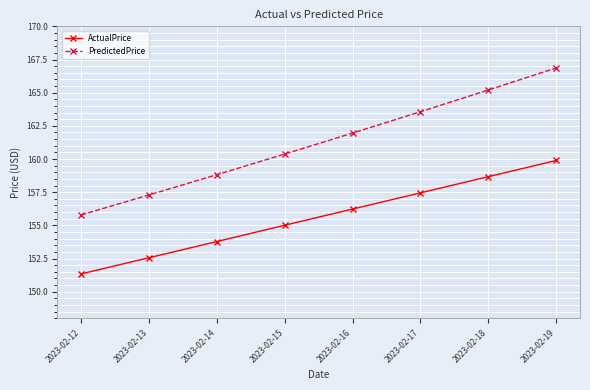

What is the average value of the ActualPrice series?

155.6